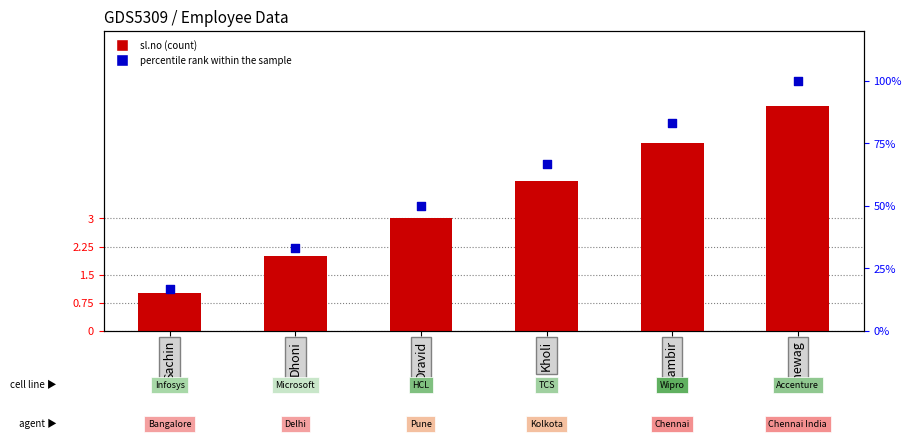

At how many categories does at least one series exceed 36?

4